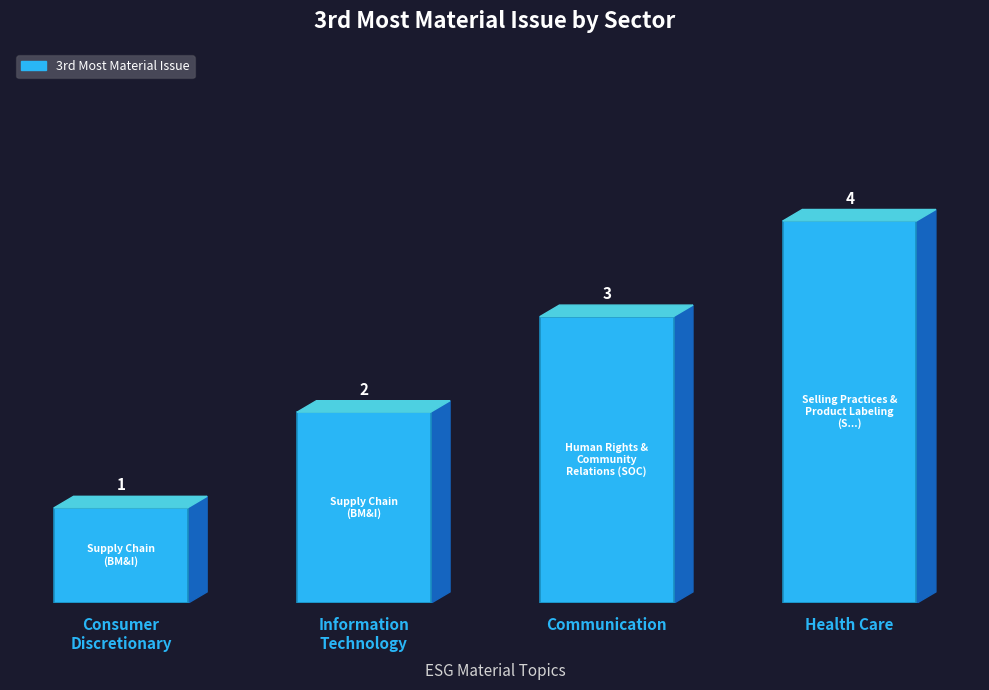

What is the difference between the second highest and second lowest values?

1